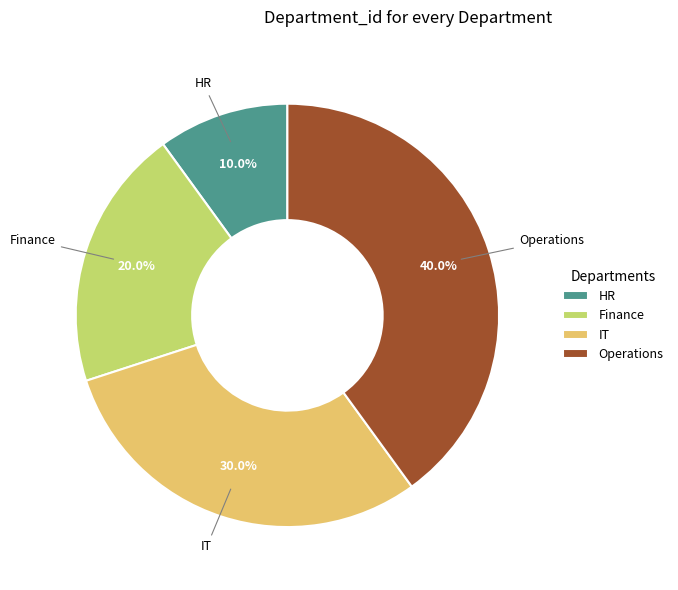

To the nearest percent, what portion does Operations represent?

40%